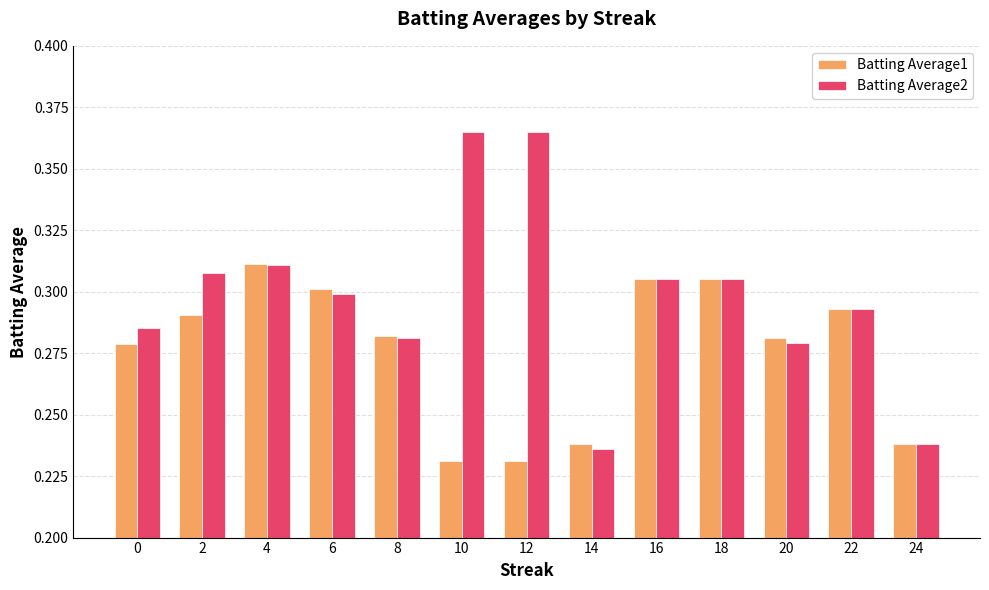

Which series has the largest range (max minus min)?

Batting Average2